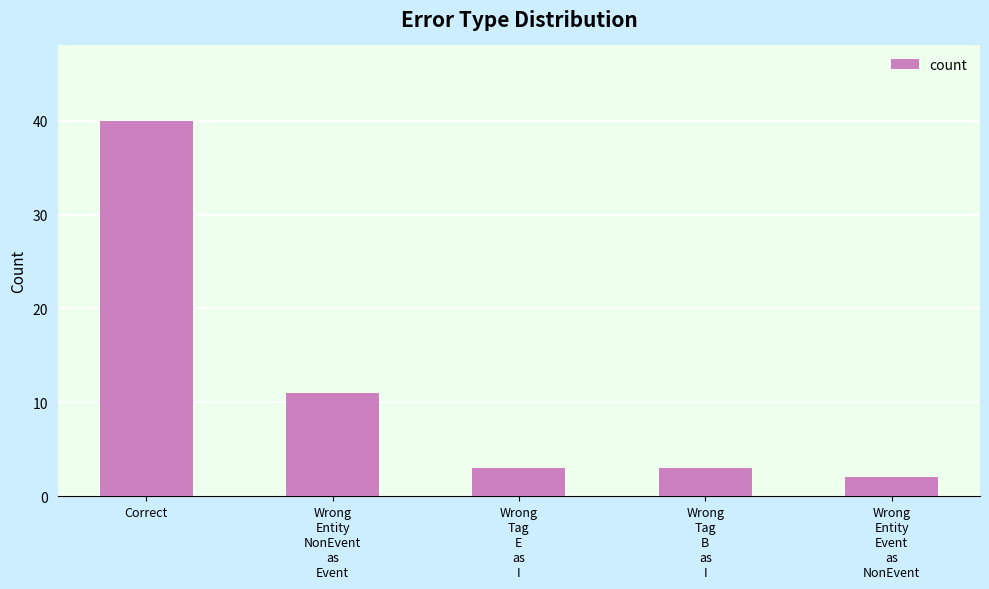

True or false: the data shows 40 at Correct.

True